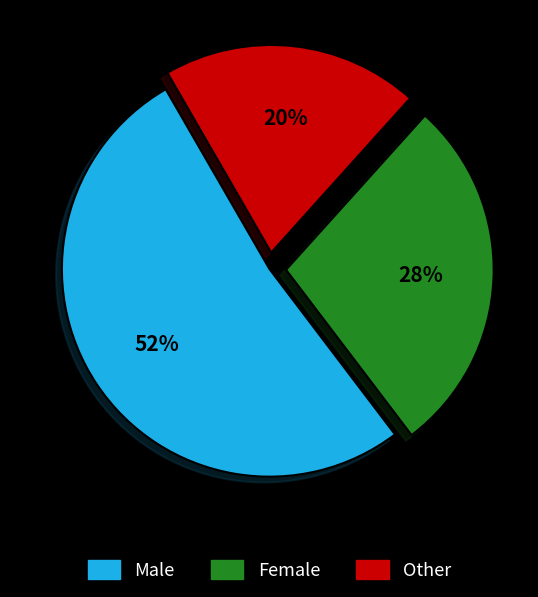

To the nearest percent, what is the difference between the largest and smallest slice percentages?

32%